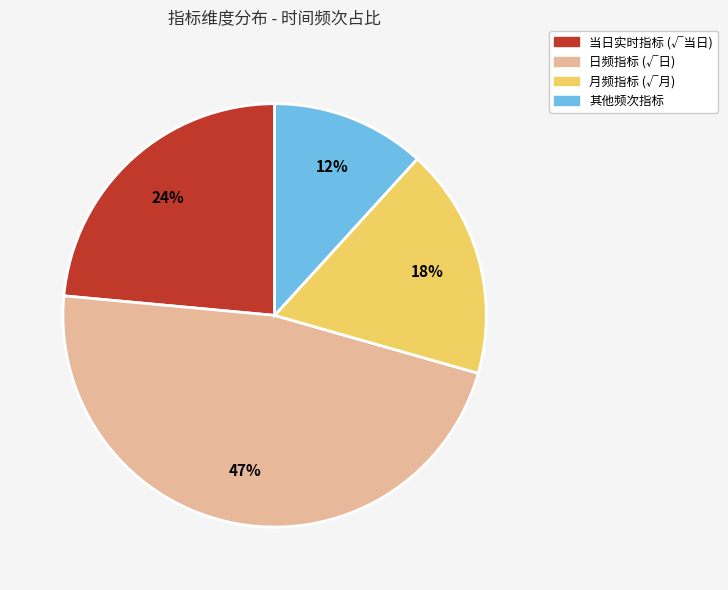

To the nearest percent, what is the difference between the largest and smallest slice percentages?

35%